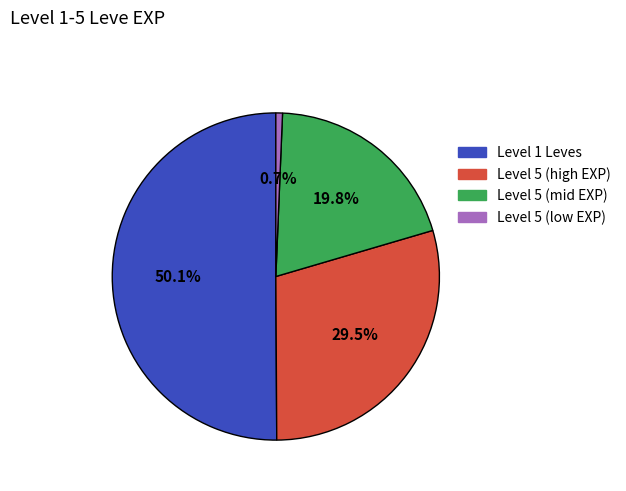

How many slices are in this pie chart?

4